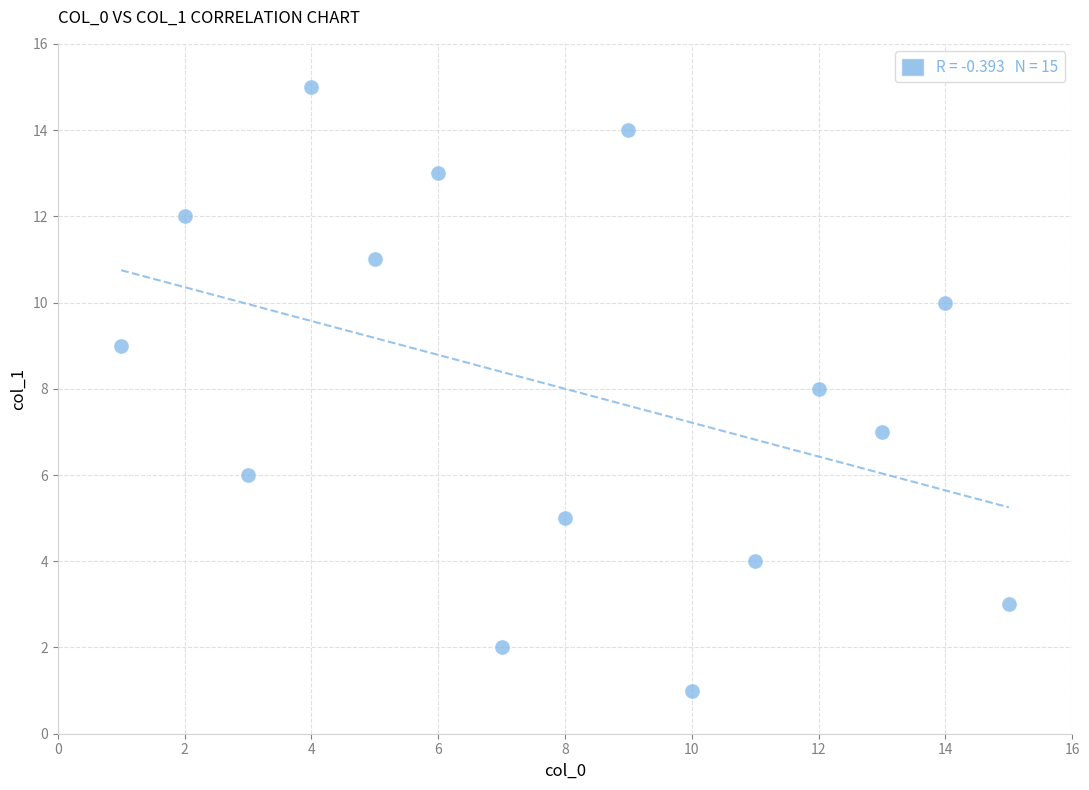

What is the range of X values (max minus min)?

14